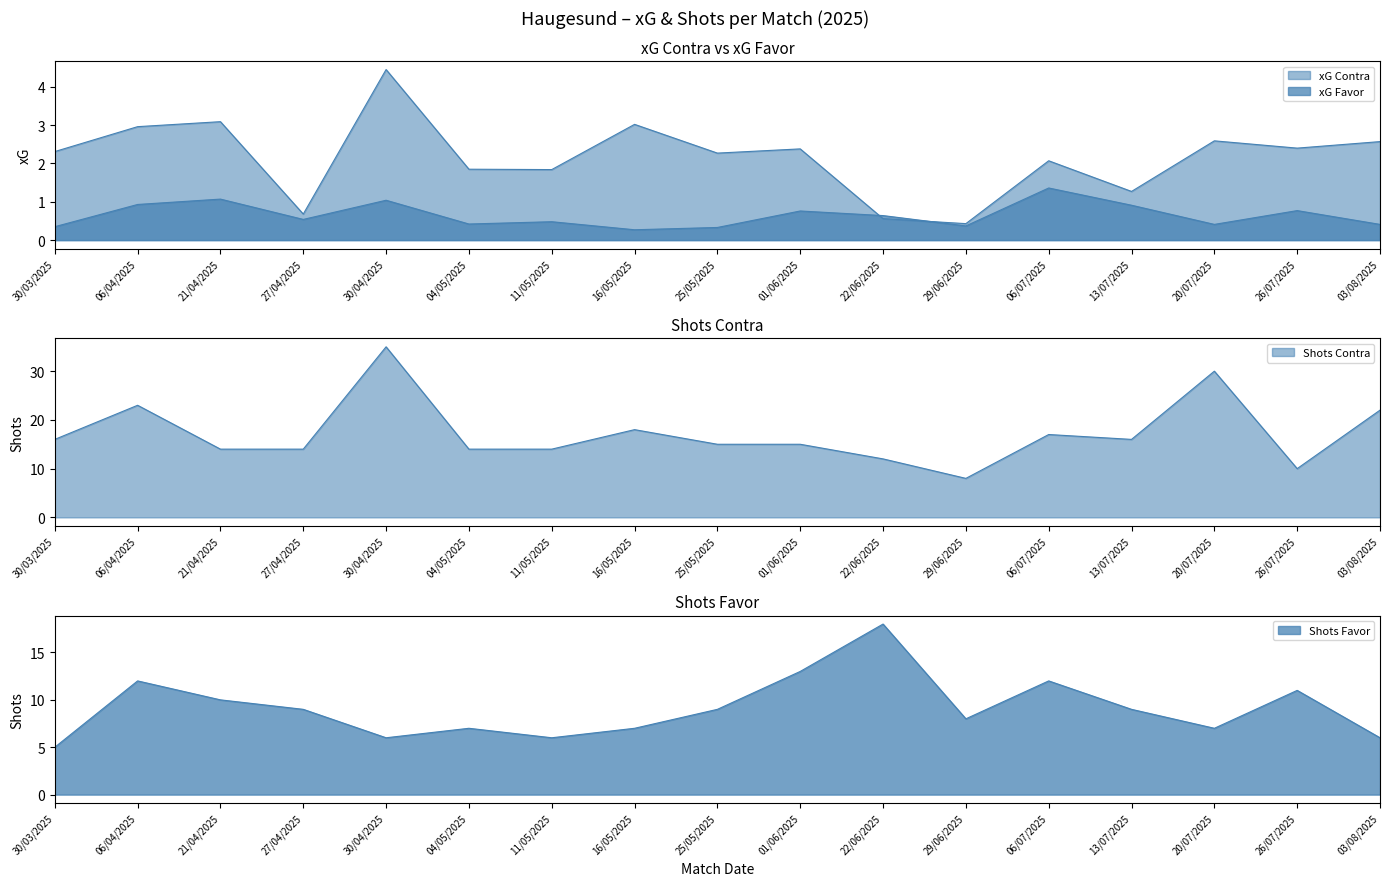

What is the total value across all series at 20/07/2025?

40.0